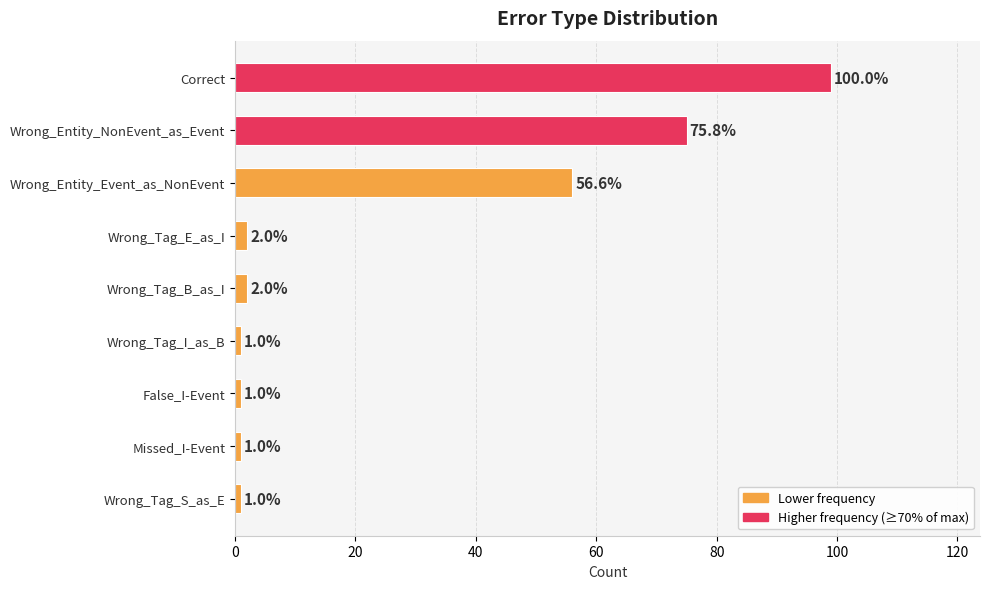

Reading bottom to top, what are all the values shown in this chart?

1	1	1	1	2	2	56	75	99